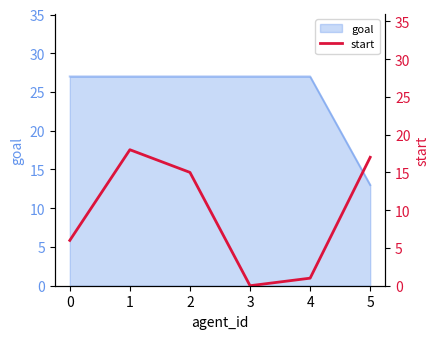

Is it true that the value at 4 is 1?

False